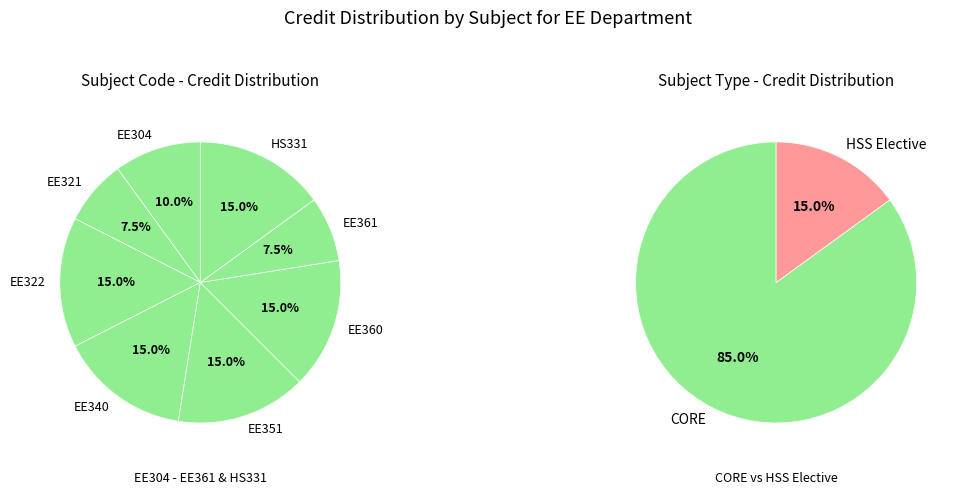

Which slice is the smallest?

EE321